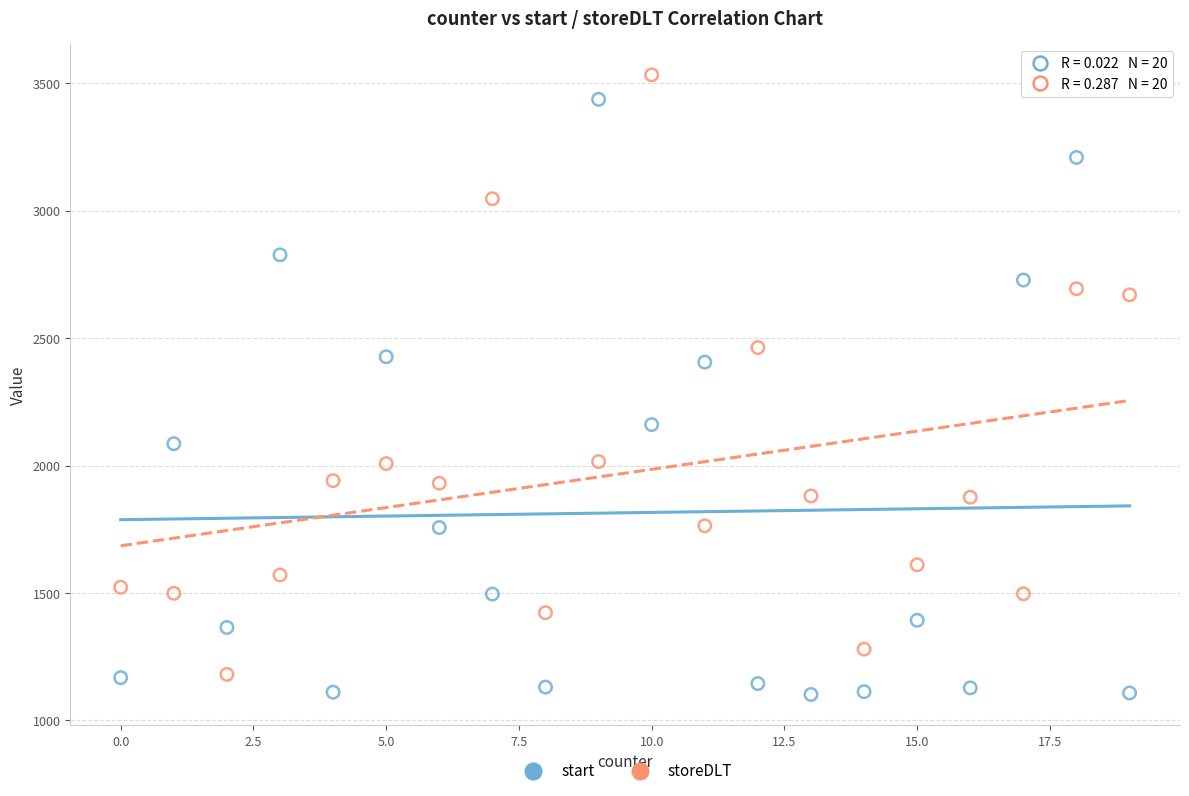

What is the X range (max minus min) for the scatter plot?

19